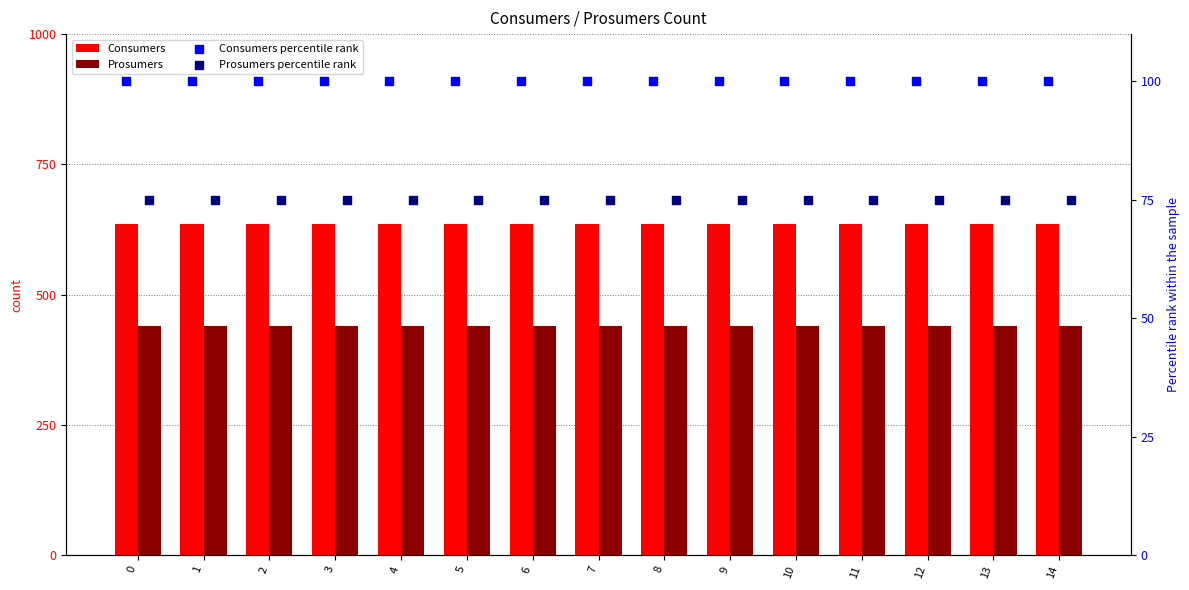

Which series has the largest total across all categories?

Consumers